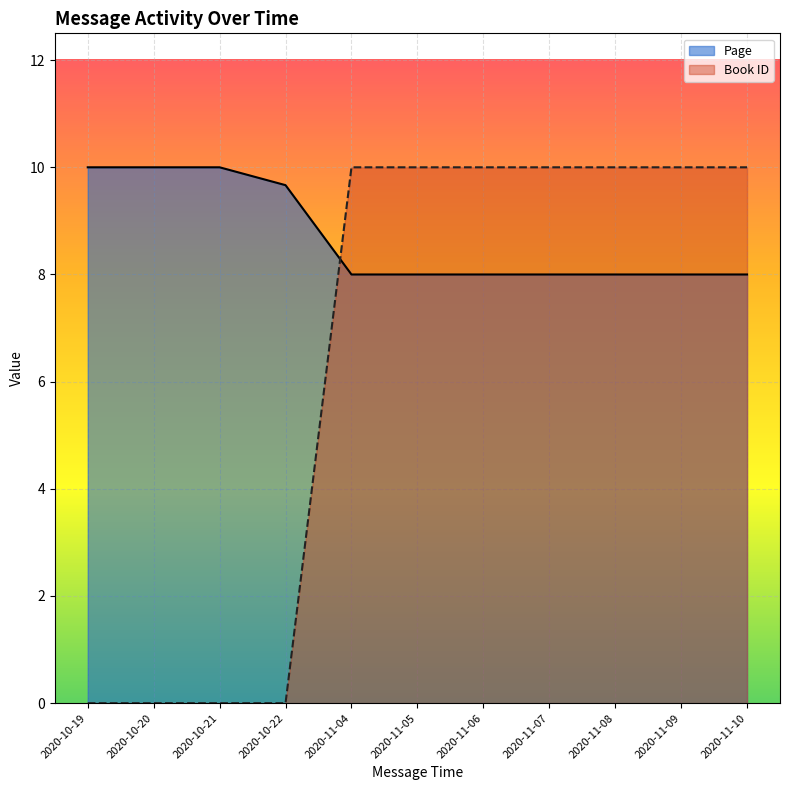

How many lines are shown in the chart?

2